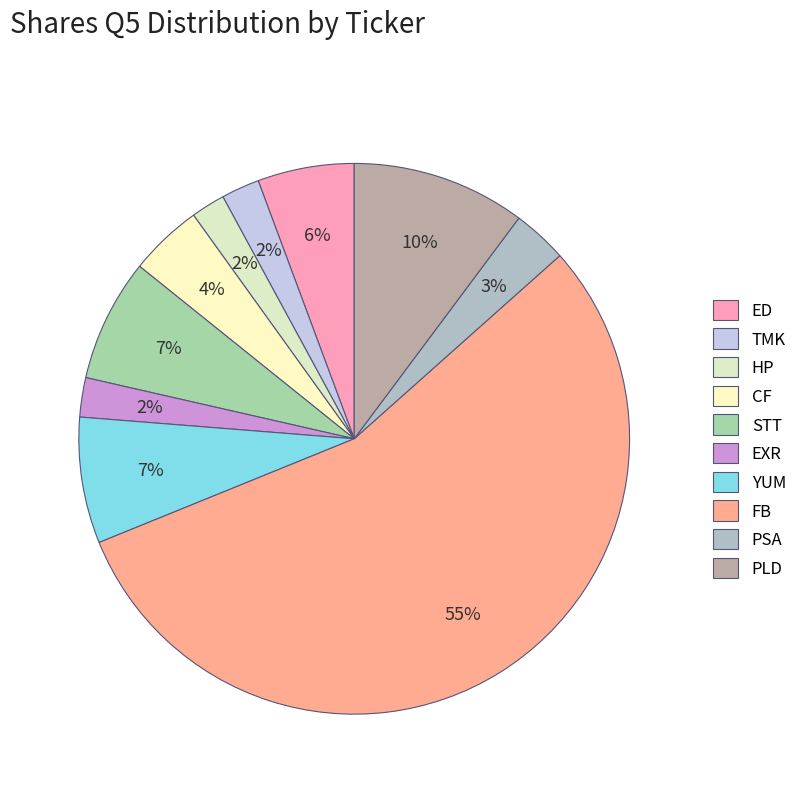

Is the sum of HP and FB greater than half?

Yes